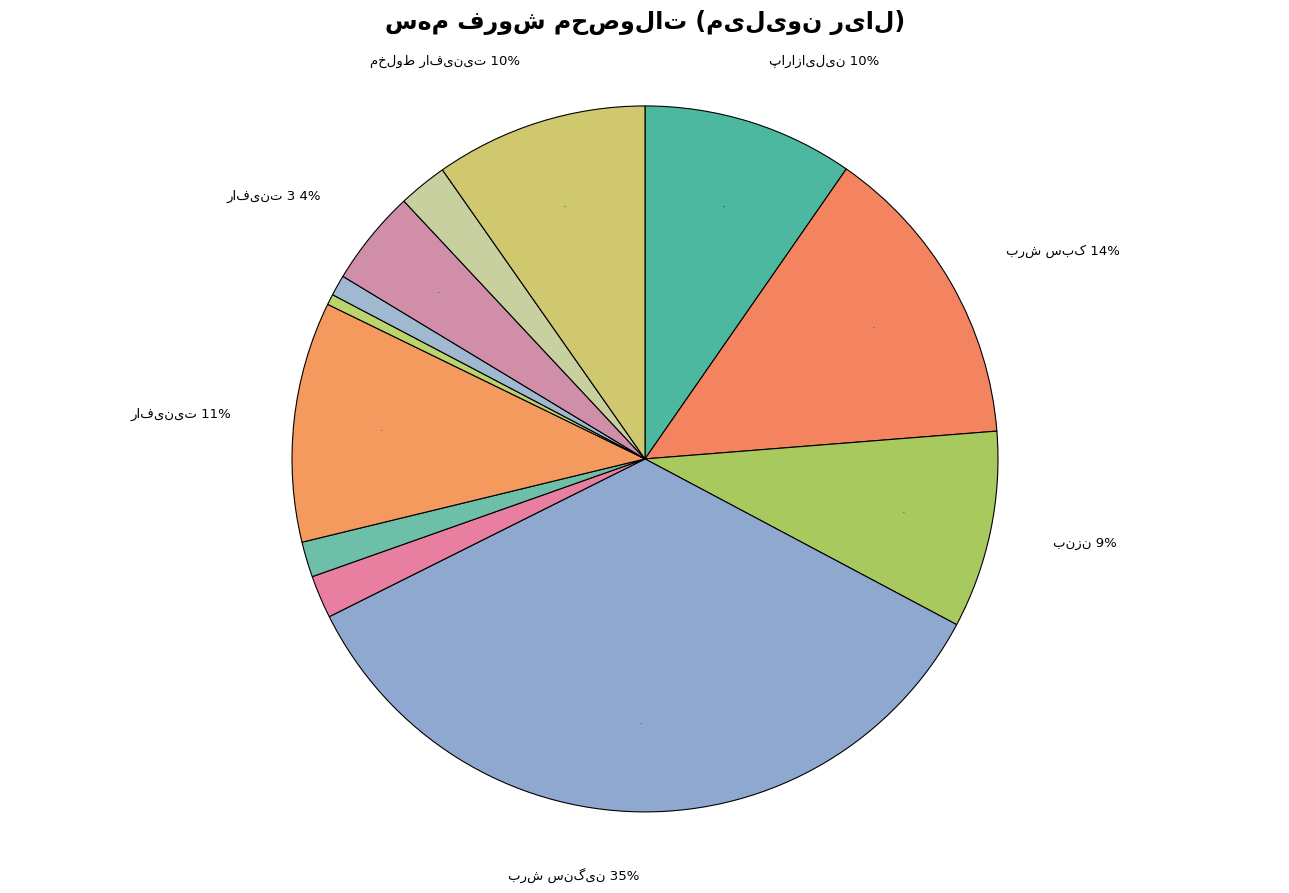

What percentage is the رافینیت slice, to the nearest percent?

11%